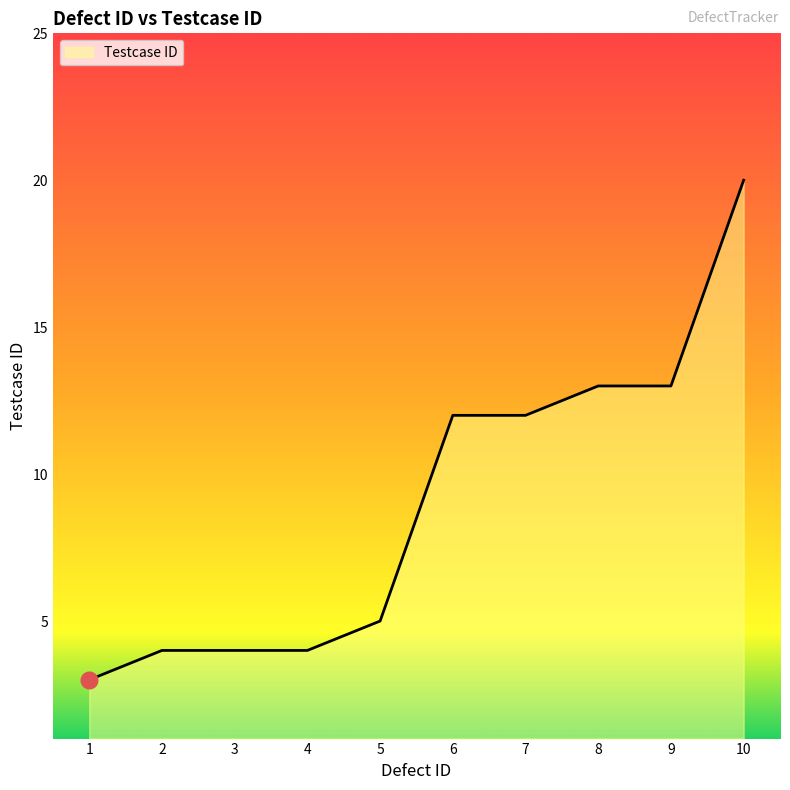

Which has a higher value, 6 or 2?

6